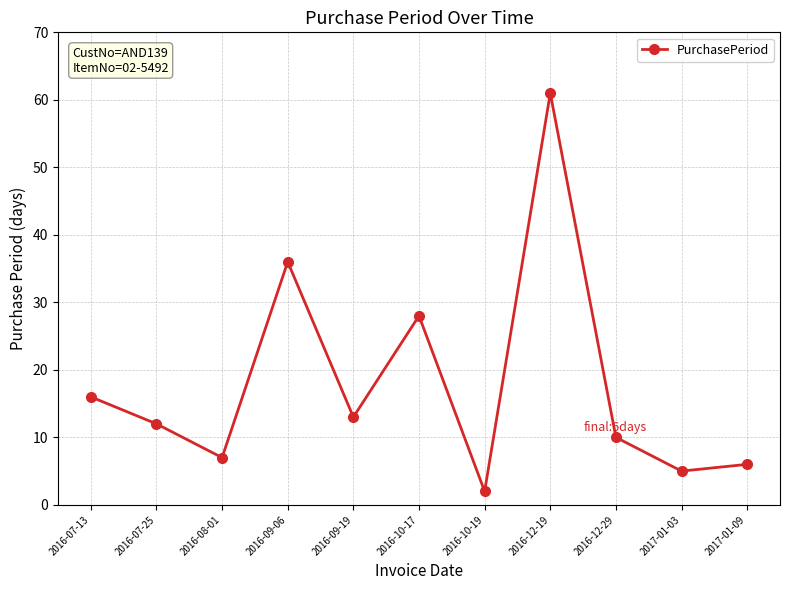

How many distinct data groups are displayed?

1